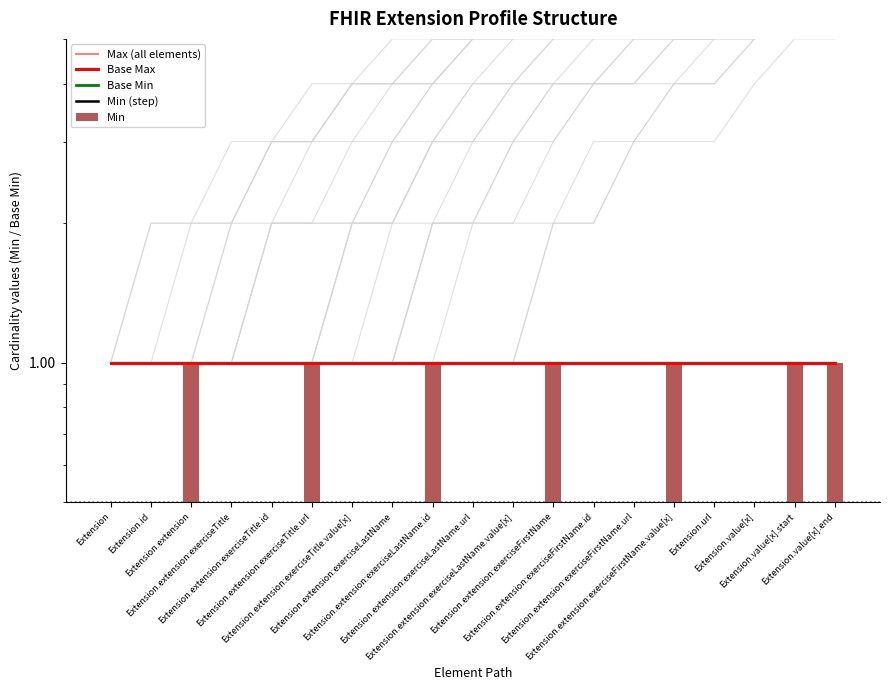

Rank the series at Extension from lowest to highest value.

Base Min, Min (step), Min, Max (all elements), Base Max